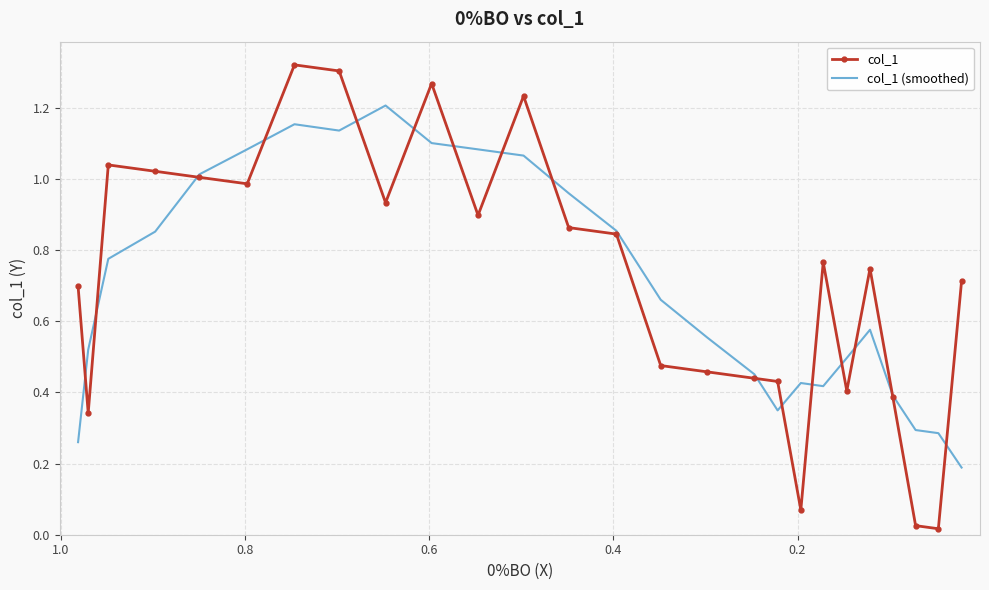

List the series in order of their overall mean, highest first.

col_1, col_1 (smoothed)